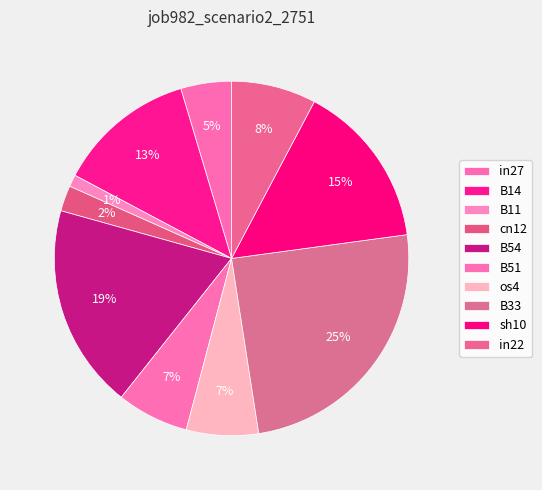

To the nearest percent, what percentage of the pie is B51?

7%